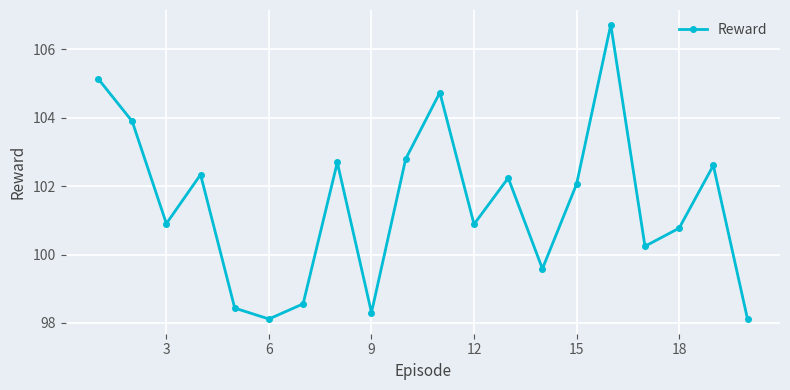

What is the difference between the maximum and minimum values?

8.6